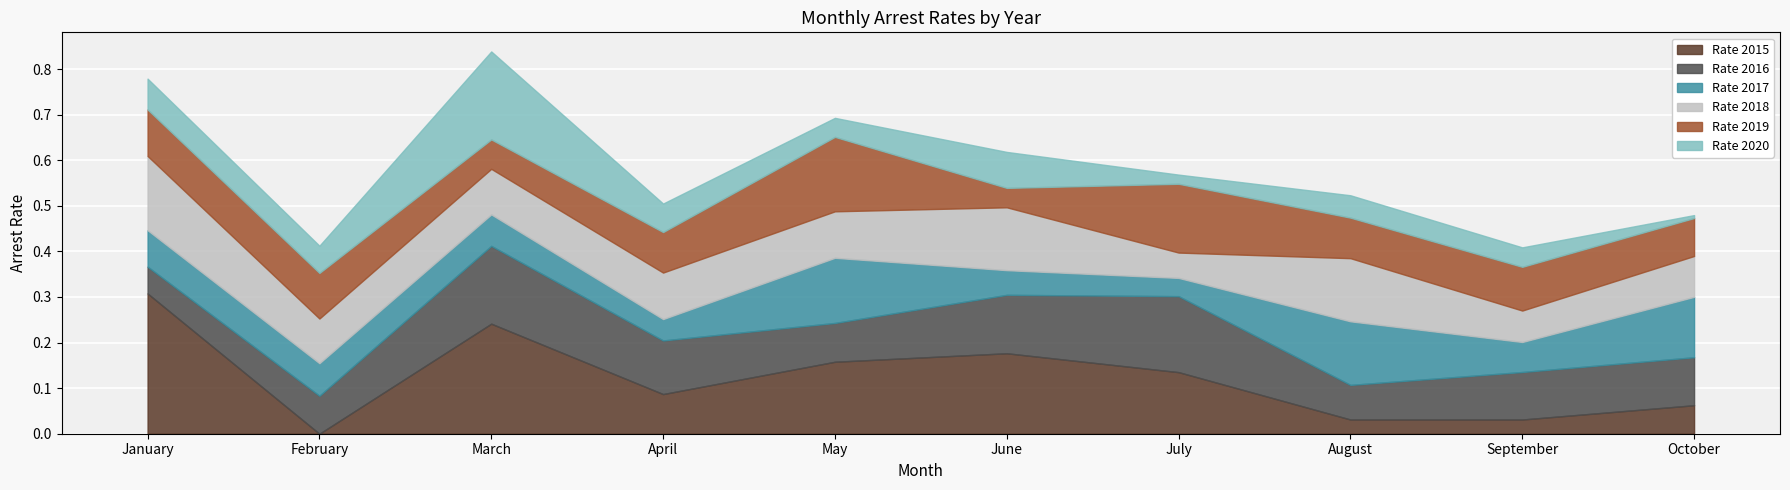

How many intersections are there between arrest_rate_2017 and arrest_rate_2019?

7